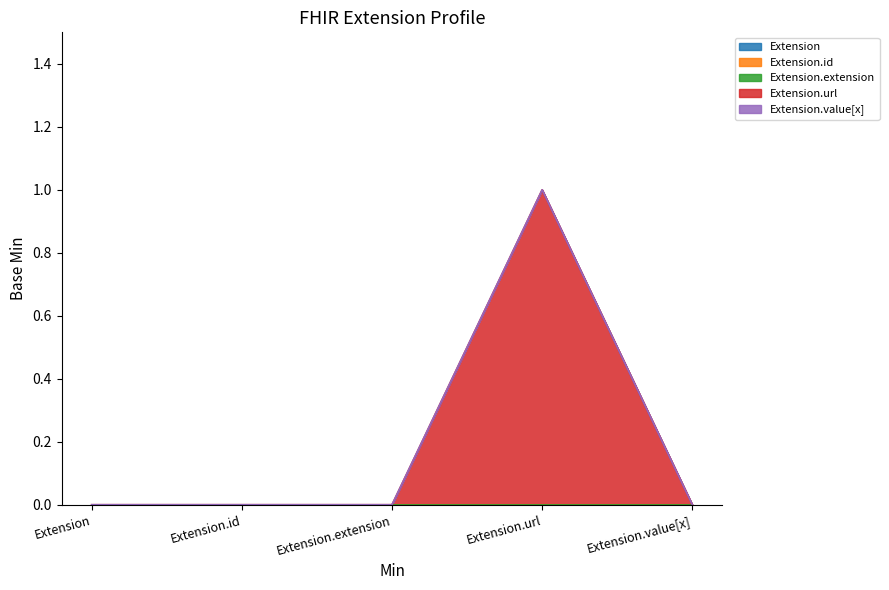

Does the chart display data point markers on the line(s)?

No